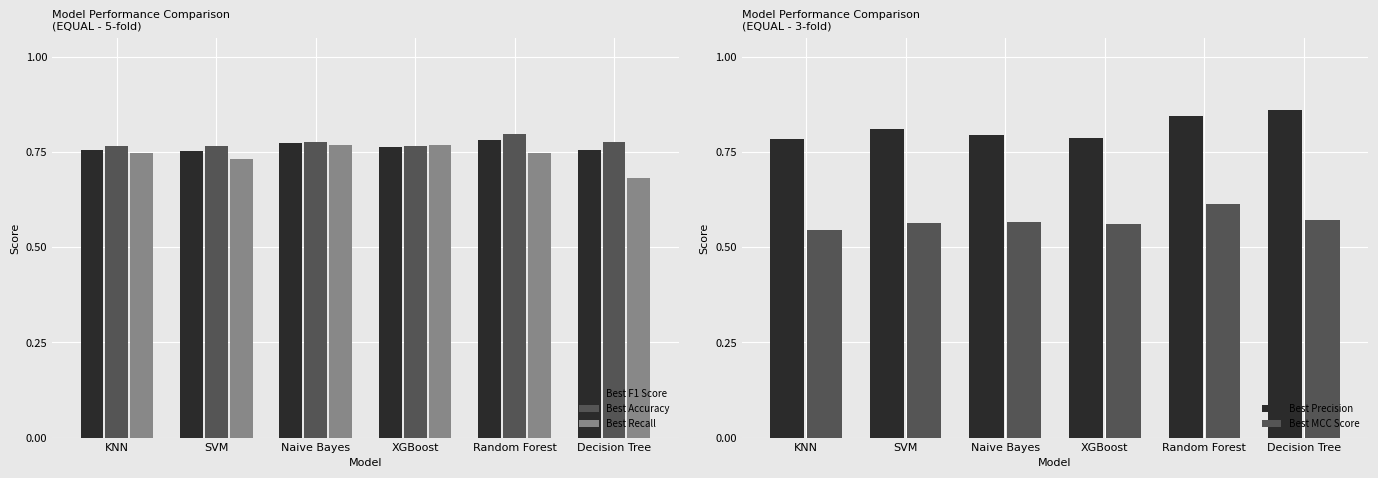

What are all the series names shown in the legend?

Best F1 Score, Best Accuracy, Best Recall, Best Precision, Best MCC Score